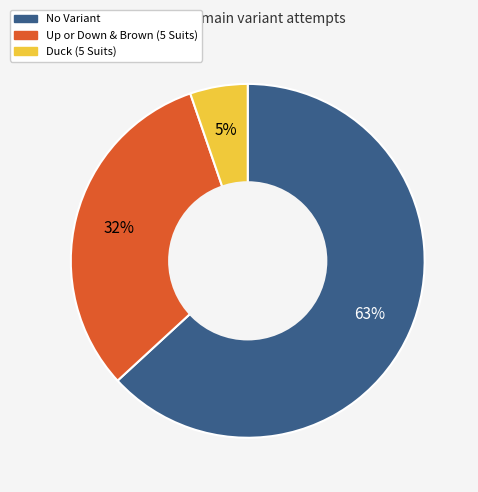

What percentage is the Duck (5 Suits) slice, to the nearest percent?

5%